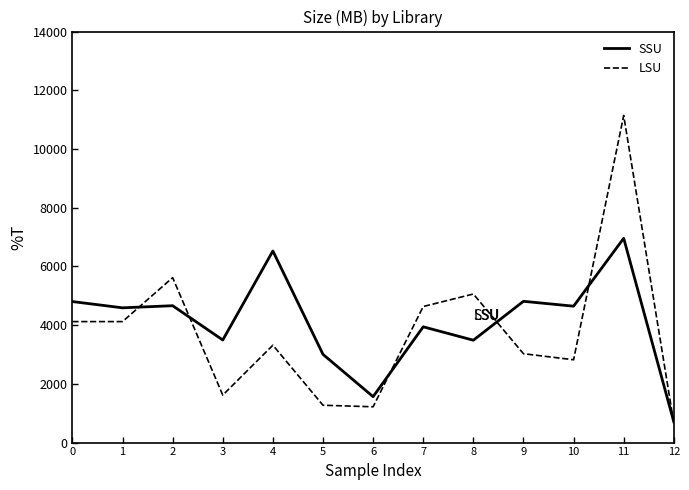

What is the sum of the SSU values at 2 and 12?

5367